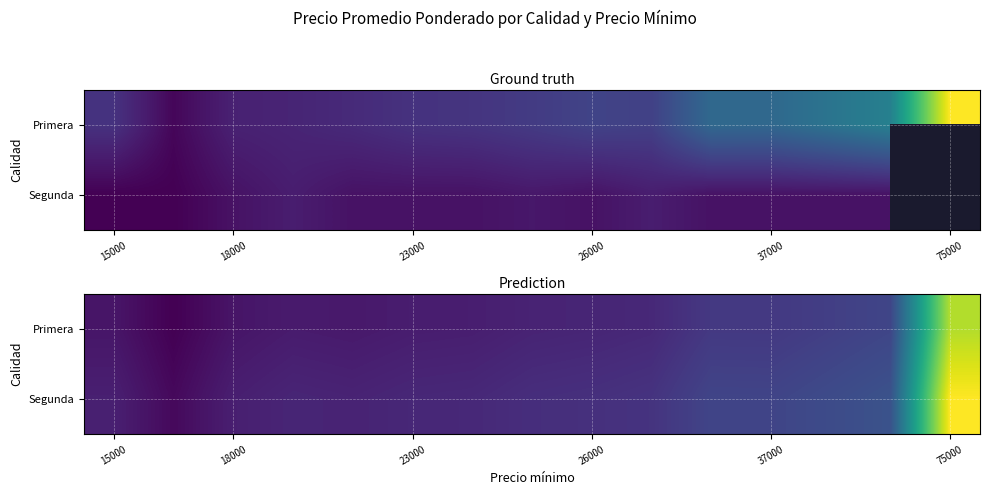

What is the maximum value for Primera?

73783.6